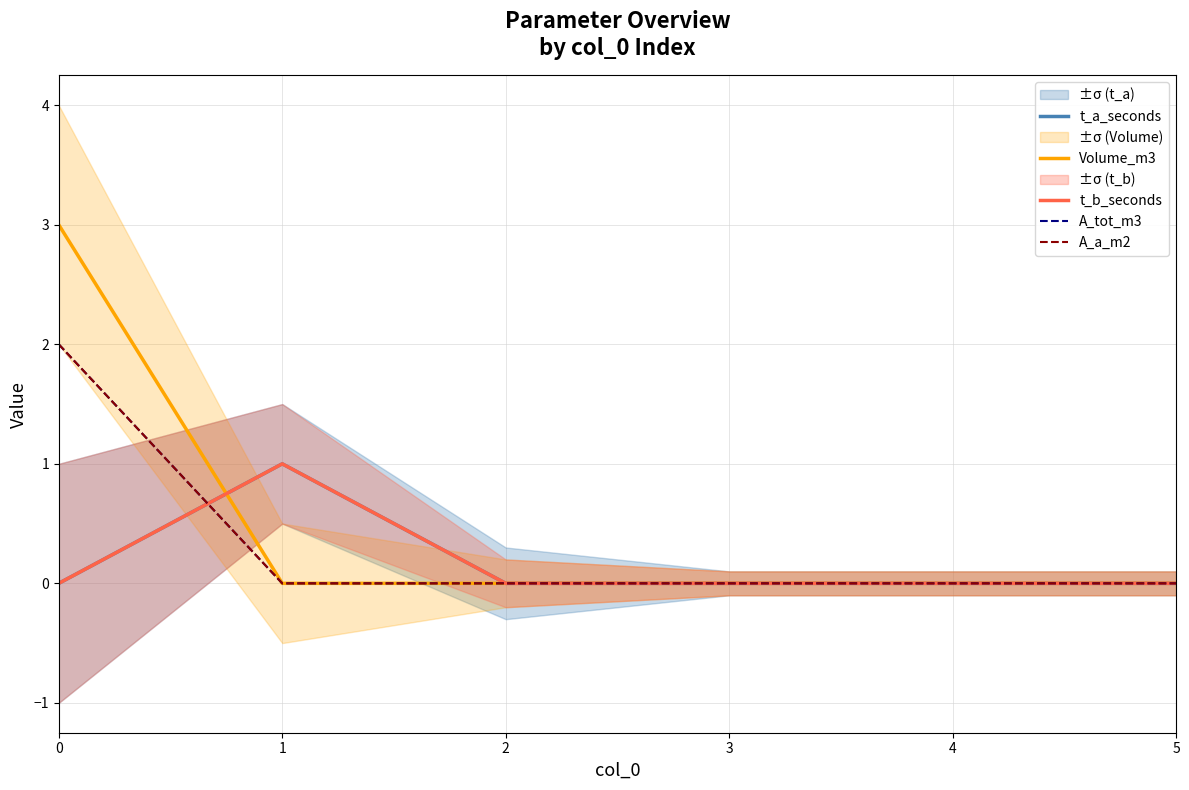

Reading left to right, extract all data points from this chart.

t_a_seconds: 0=0	1=1	2=0	3=0	4=0	5=0
Volume_m3: 0=3	1=0	2=0	3=0	4=0	5=0
t_b_seconds: 0=0	1=1	2=0	3=0	4=0	5=0
A_tot_m3: 0=2	1=0	2=0	3=0	4=0	5=0
A_a_m2: 0=2	1=0	2=0	3=0	4=0	5=0